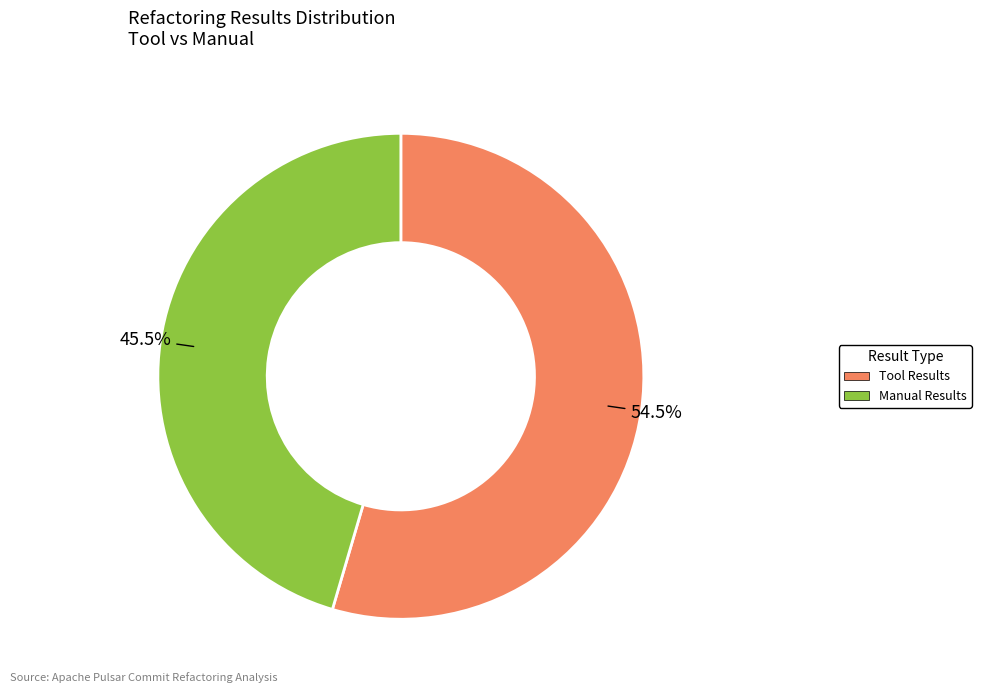

How many slices are in this pie chart?

2